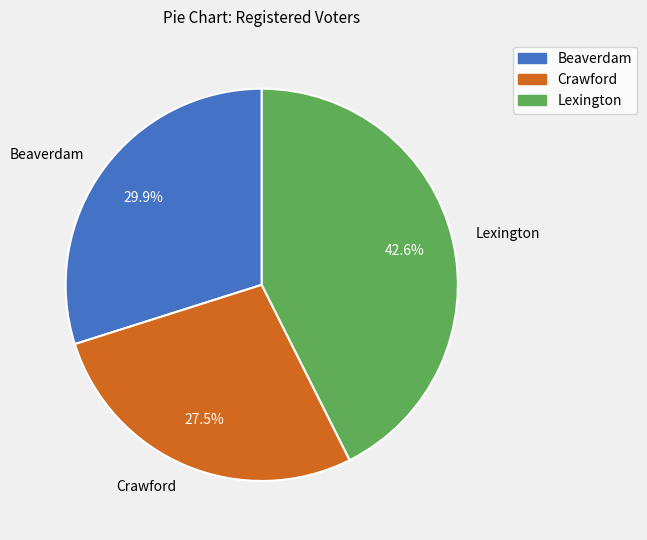

To the nearest percent, what portion does Beaverdam represent?

30%